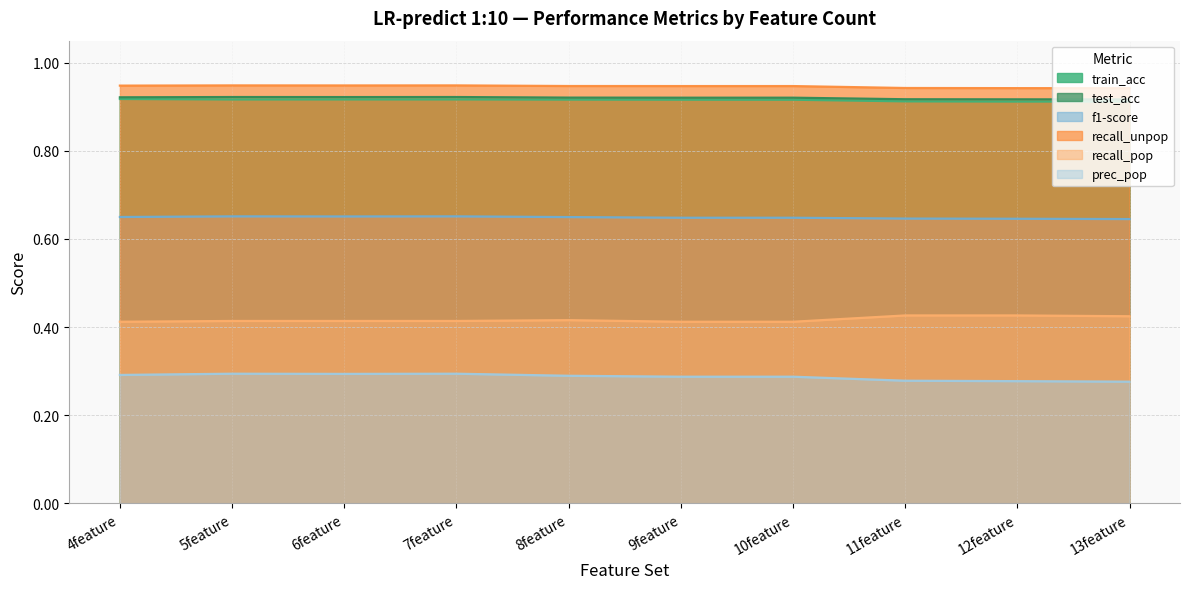

Reading left to right, extract all data points from this chart.

train_acc: 0.9	0.9	0.9	0.9	0.9	0.9	0.9	0.9	0.9	0.9
test_acc: 0.9	0.9	0.9	0.9	0.9	0.9	0.9	0.9	0.9	0.9
f1-score: 0.6	0.7	0.7	0.7	0.6	0.6	0.6	0.6	0.6	0.6
recall_unpop: 0.9	0.9	0.9	0.9	0.9	0.9	0.9	0.9	0.9	0.9
recall_pop: 0.4	0.4	0.4	0.4	0.4	0.4	0.4	0.4	0.4	0.4
prec_pop: 0.3	0.3	0.3	0.3	0.3	0.3	0.3	0.3	0.3	0.3